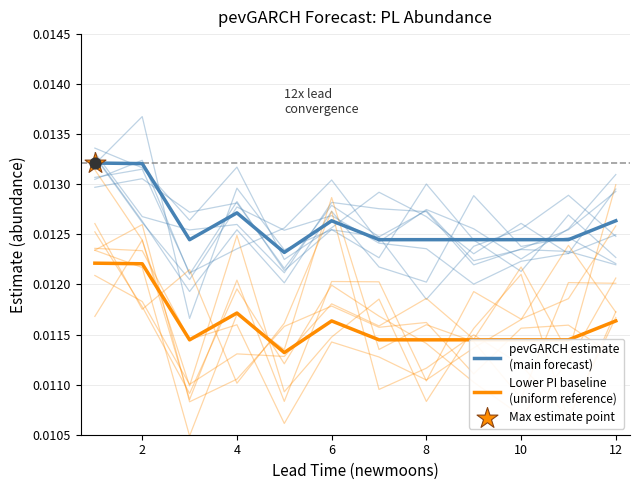

Which series has the widest spread of Y values?

pevGARCH estimate
(main forecast)